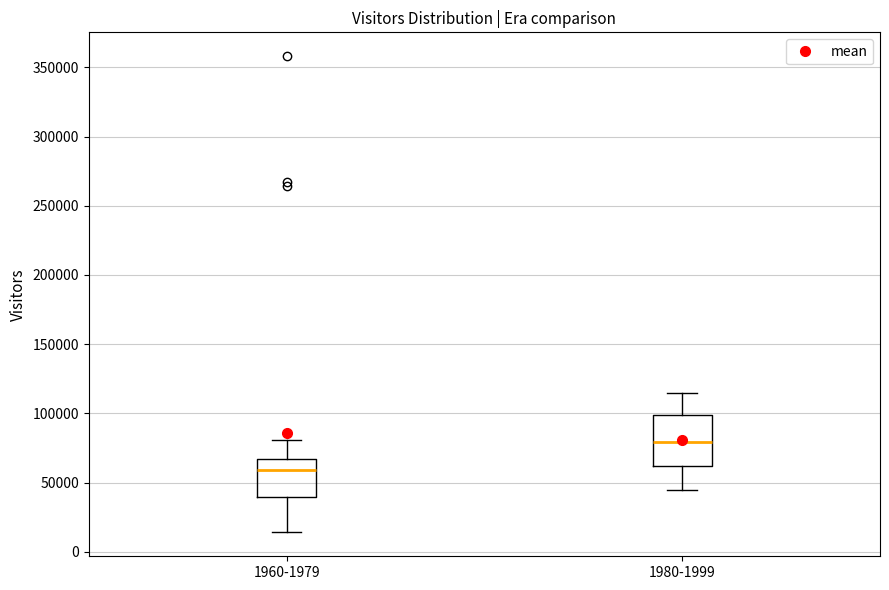

Where does the upper whisker of the box for 1960-1979 end on the y-axis? The values are not printed on the chart, so give them approximately, as read against the axis.

80000